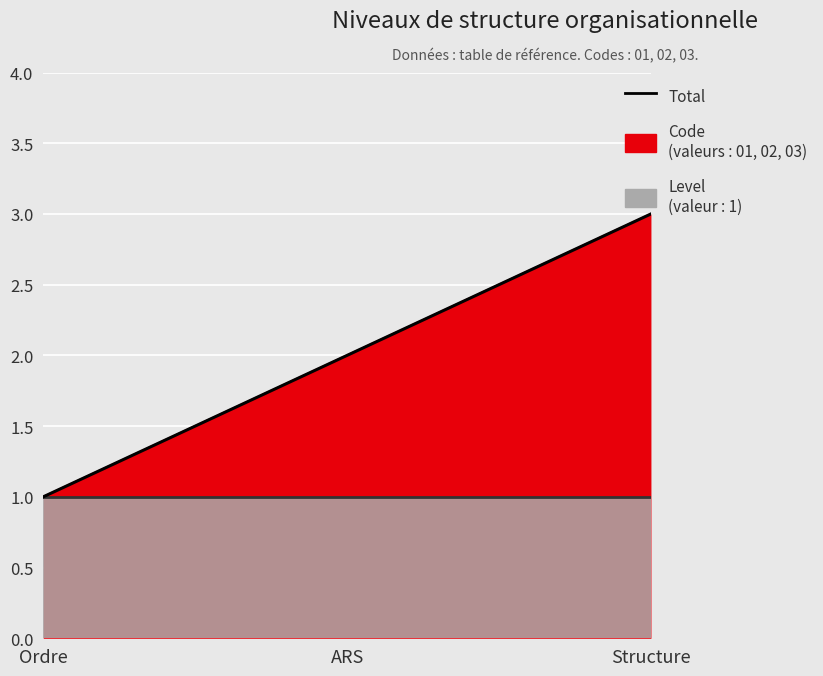

Reading right to left, list all the values displayed in this chart.

Structure=3	ARS=2	Ordre=1